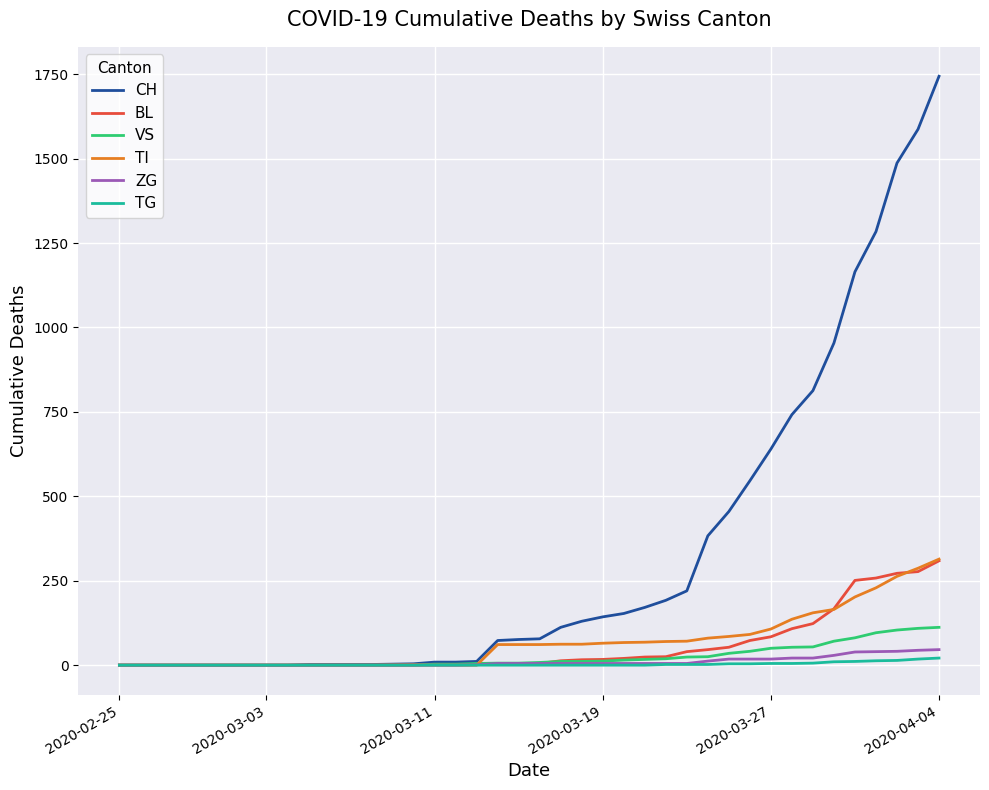

Which series has the largest range (max minus min)?

CH